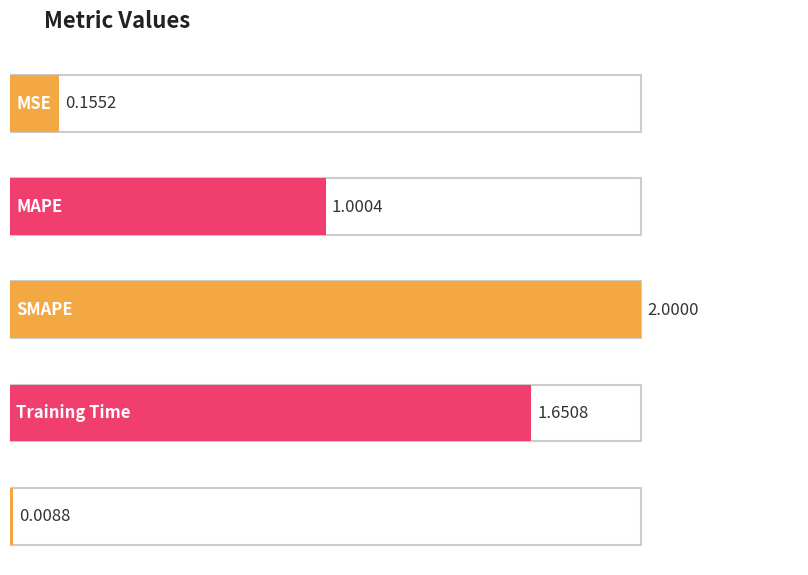

How many values are below 1?

2